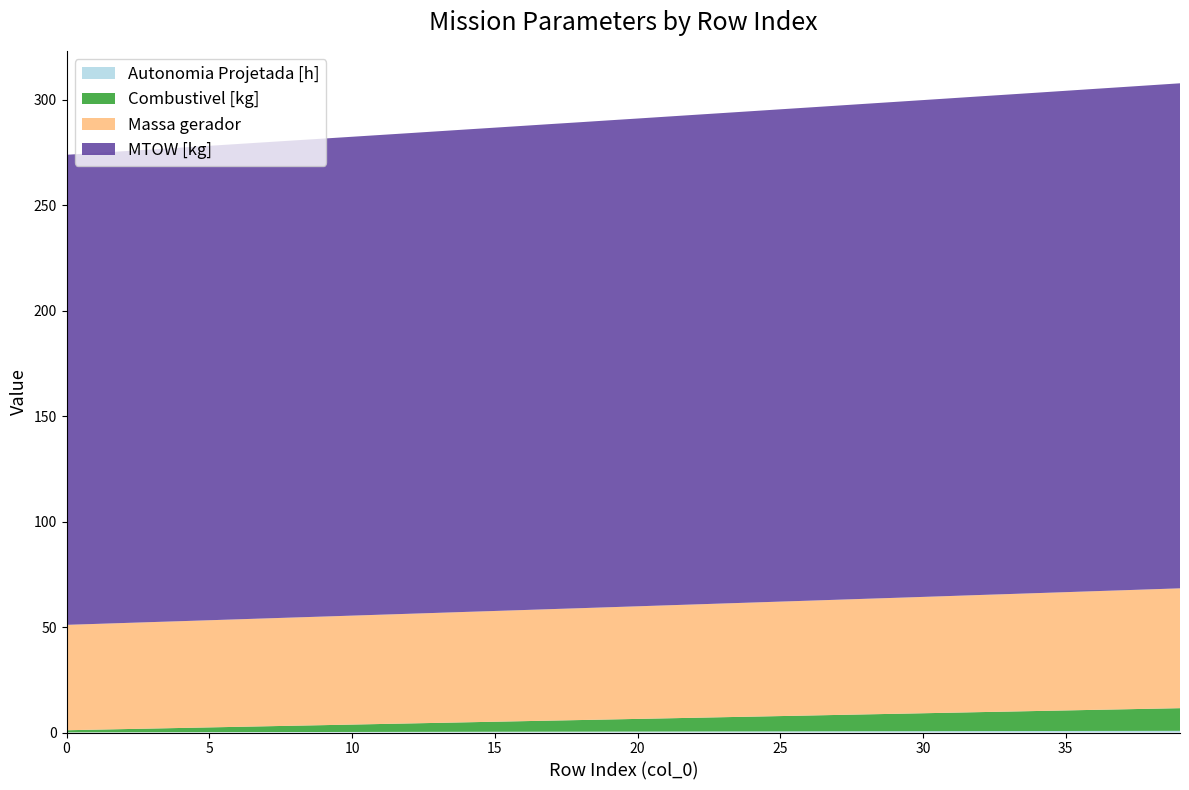

Reading right to left, list all the values displayed in this chart.

Autonomia Projetada [h]: 0.8	0.8	0.8	0.8	0.7	0.7	0.7	0.7	0.7	0.6	0.6	0.6	0.6	0.6	0.6	0.5	0.5	0.5	0.5	0.5	0.4	0.4	0.4	0.4	0.4	0.3	0.3	0.3	0.3	0.3	0.2	0.2	0.2	0.2	0.2	0.2	0.1	0.1	0.1	0.1
Combustivel [kg]: 10.8	10.5	10.2	10.0	9.8	9.5	9.2	9.0	8.8	8.5	8.2	8.0	7.8	7.5	7.2	7.0	6.8	6.5	6.2	6.0	5.8	5.5	5.2	5.0	4.8	4.5	4.2	4.0	3.8	3.5	3.2	3.0	2.8	2.5	2.2	2.0	1.8	1.5	1.2	1.0
Massa gerador: 56.8	56.6	56.5	56.3	56.1	55.9	55.7	55.5	55.4	55.2	55.0	54.8	54.6	54.5	54.3	54.1	53.9	53.8	53.6	53.4	53.2	53.0	52.9	52.7	52.5	52.4	52.2	52.0	51.8	51.7	51.5	51.3	51.2	51.0	50.8	50.6	50.5	50.3	50.1	50.0
MTOW [kg]: 239.5	239.1	238.7	238.2	237.8	237.3	236.9	236.5	236.1	235.6	235.2	234.8	234.3	233.9	233.5	233.1	232.6	232.2	231.8	231.3	230.9	230.5	230.1	229.7	229.2	228.8	228.4	227.9	227.5	227.1	226.7	226.3	225.8	225.4	225.0	224.6	224.2	223.8	223.3	222.9